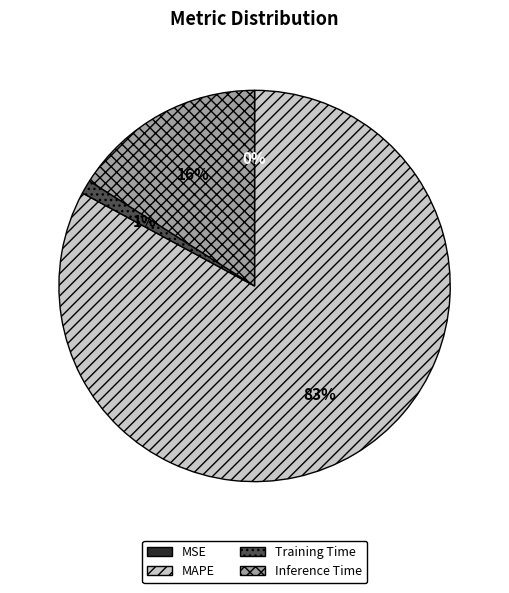

Combined, do MAPE and Training Time account for over 50%?

Yes